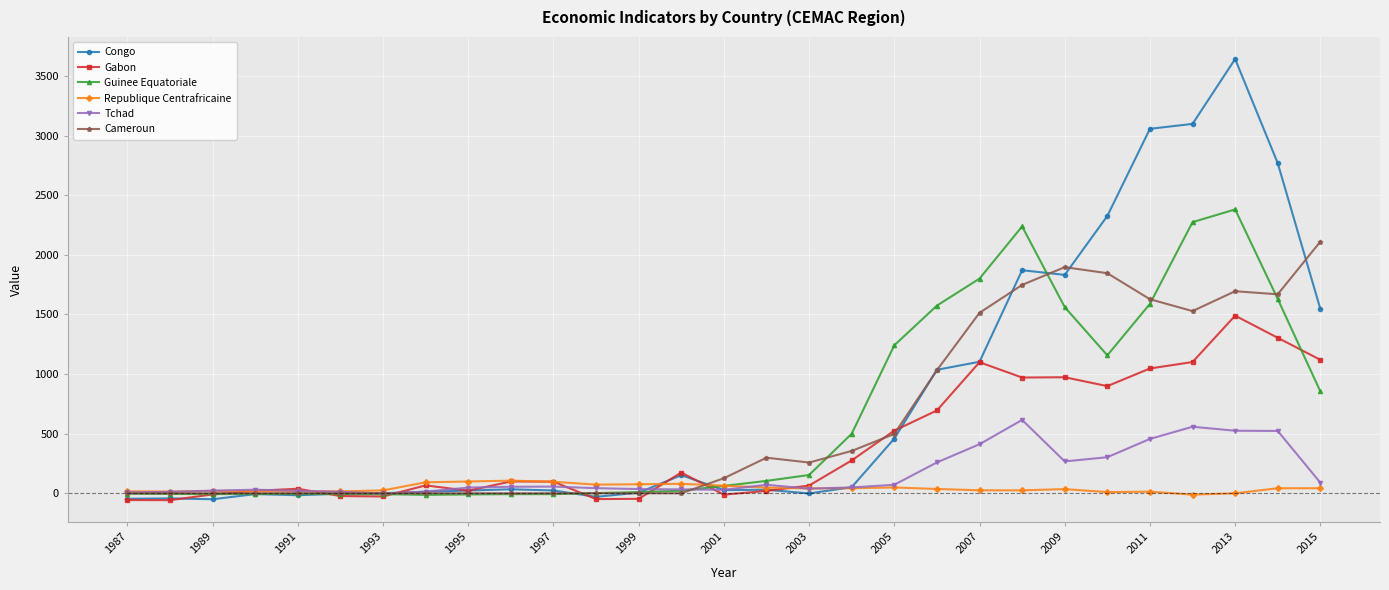

Rank the series by their maximum value, from lowest to highest.

Republique Centrafricaine, Tchad, Gabon, Cameroun, Guinee Equatoriale, Congo